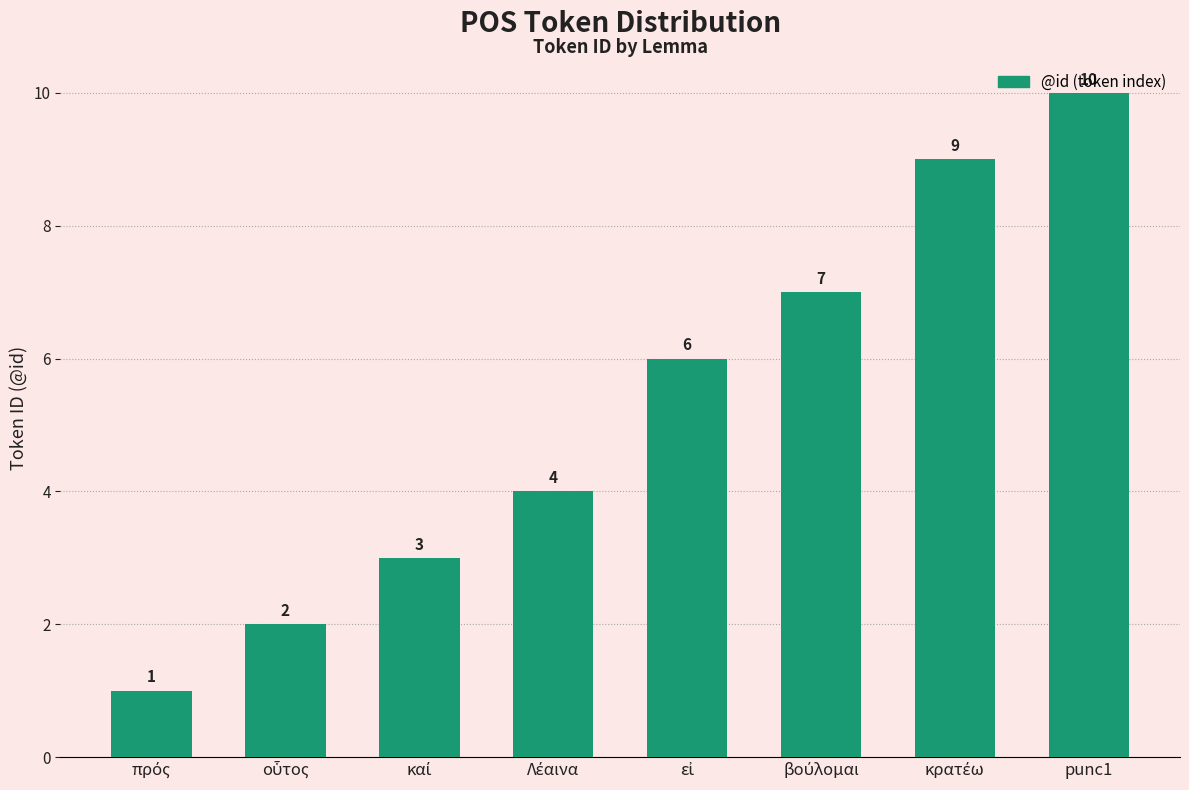

What is the maximum value shown in the chart?

10